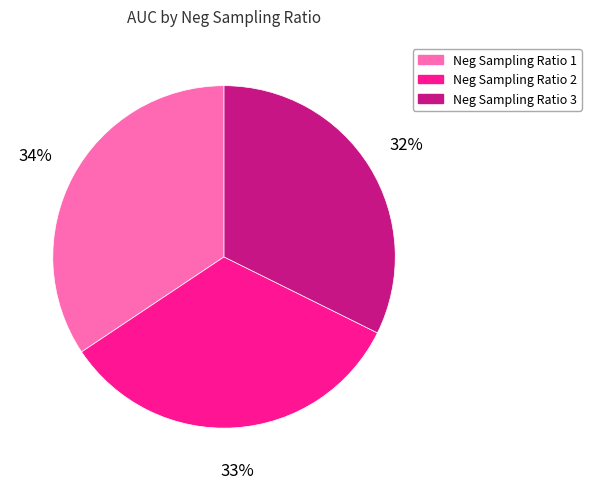

Does Neg Sampling Ratio 3 account for over 50% of the chart?

No